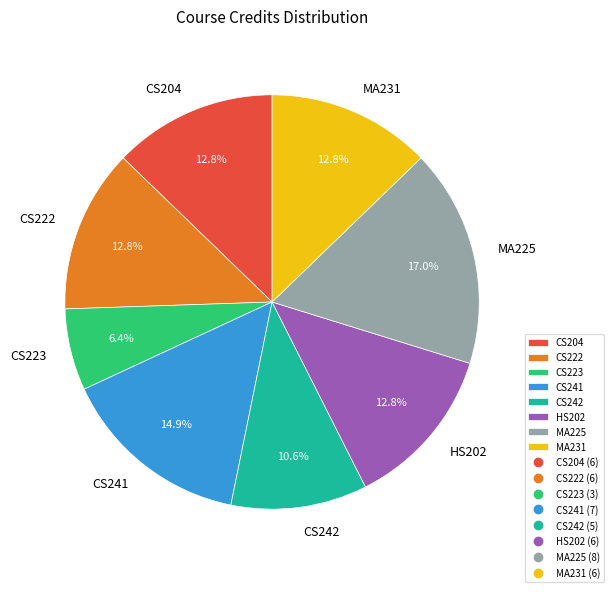

What percentage is the MA231 slice, to the nearest percent?

13%